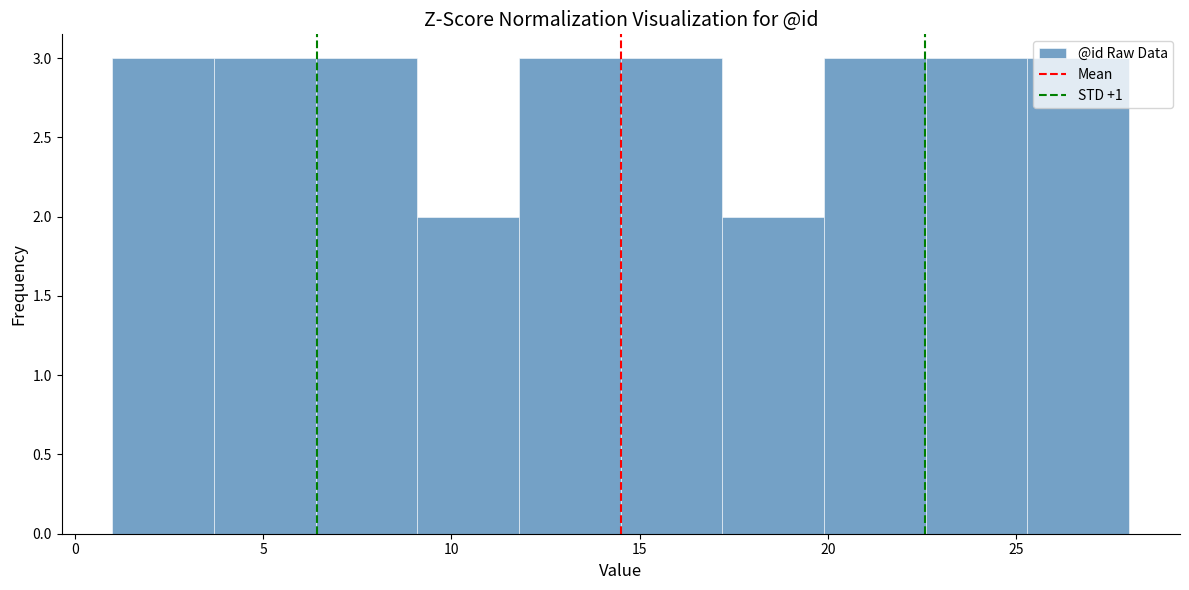

Reading left to right, list every bar in this chart as the range it spans on the x-axis followed by its height. Neither the bar edges nor the heights are printed on the chart, so give them approximately, as read against the axes.

1.0 to 3.7: 3
3.7 to 6.4: 3
6.4 to 9.1: 3
9.1 to 11.8: 2
11.8 to 14.5: 3
14.5 to 17.2: 3
17.2 to 19.9: 2
19.9 to 22.6: 3
22.6 to 25.3: 3
25.3 to 28.0: 3